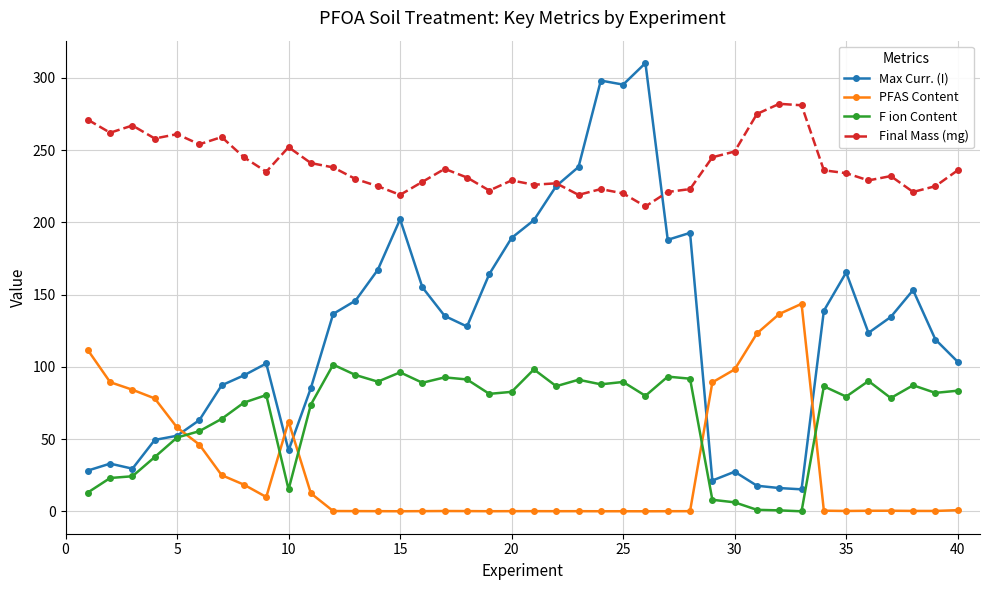

Is this an area chart (filled region under the line)?

No